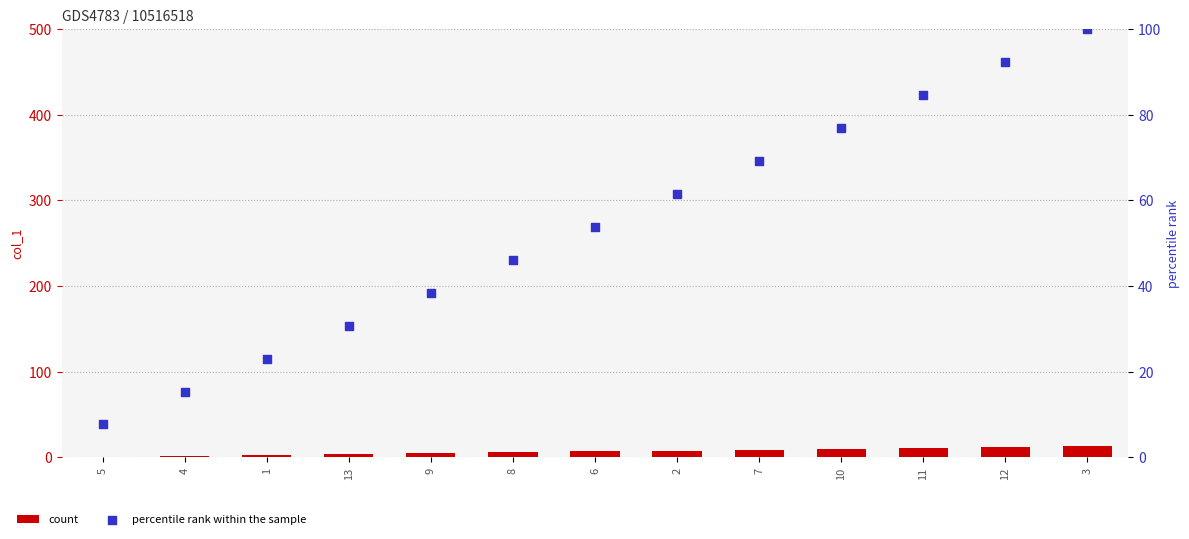

What is the total value across all series at 5?

8.7